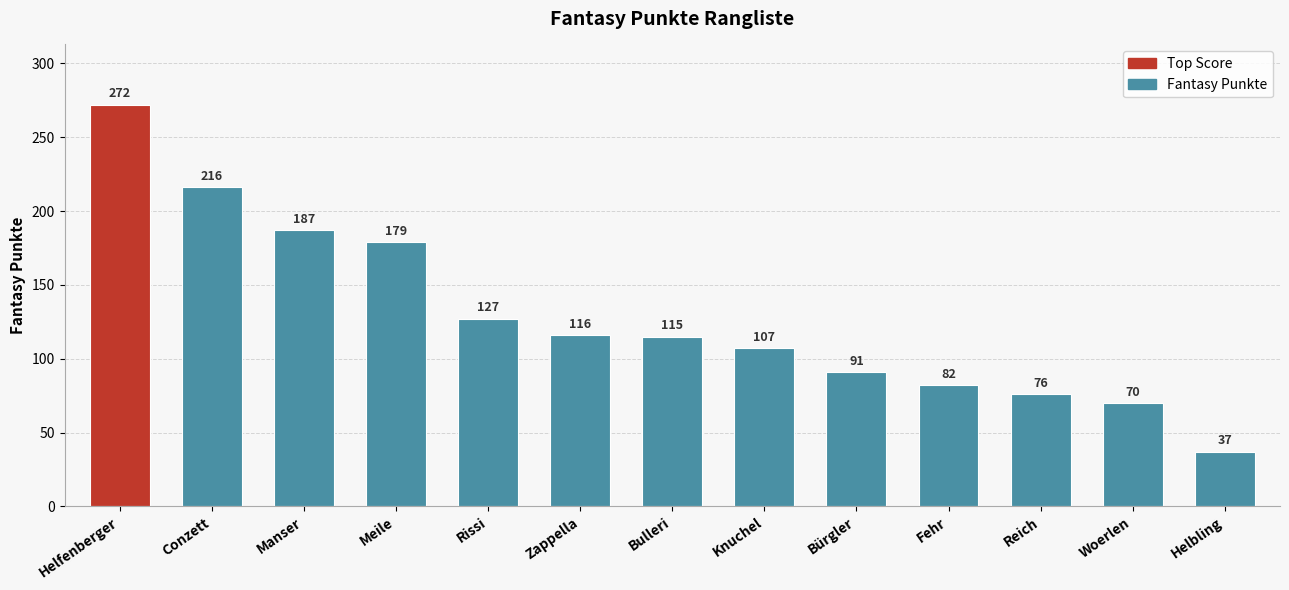

Rank the categories by value from lowest to highest.

Helbling, Woerlen, Reich, Fehr, Bürgler, Knuchel, Bulleri, Zappella, Rissi, Meile, Manser, Conzett, Helfenberger